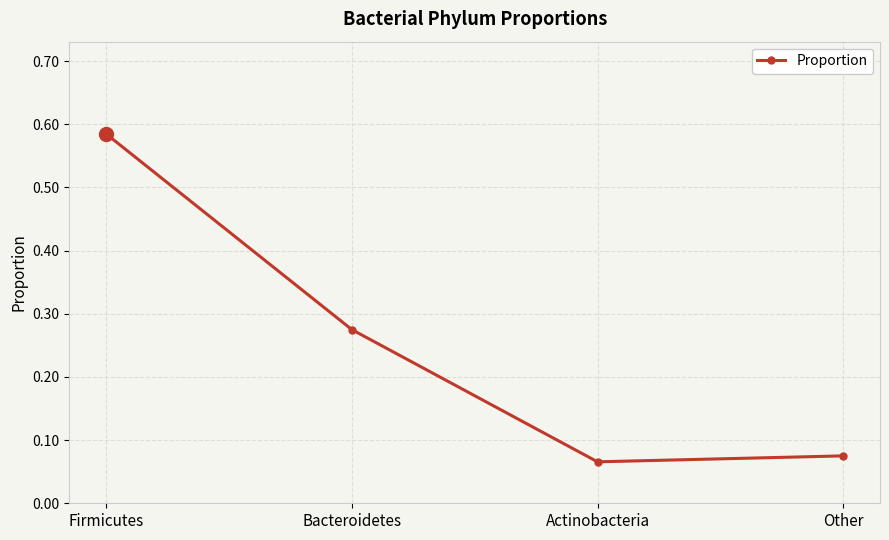

How many values are between 0 and 1?

4